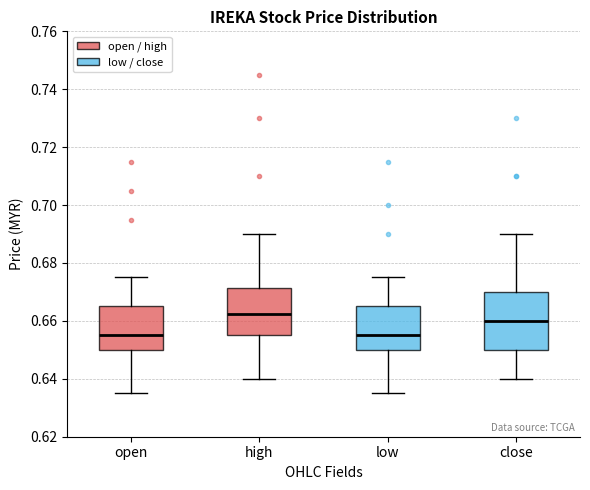

Reading left to right, read every box against the y-axis: the position of its median line, the range the box covers, and the ends of its whiskers. The values are not printed on the chart, so give them approximately, as read against the axis.

open: median 0.656, box 0.650 to 0.666, whiskers 0.636 to 0.676
high: median 0.662, box 0.656 to 0.672, whiskers 0.640 to 0.690
low: median 0.656, box 0.650 to 0.666, whiskers 0.636 to 0.676
close: median 0.660, box 0.650 to 0.670, whiskers 0.640 to 0.690